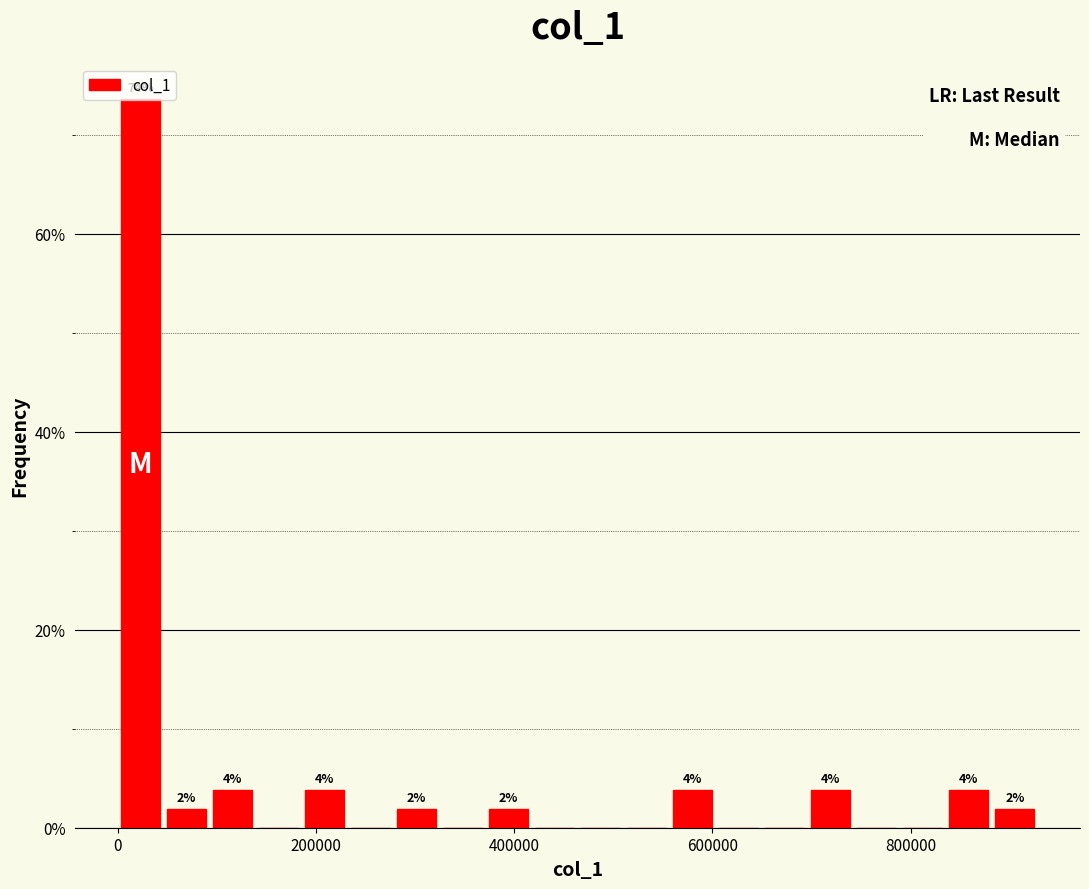

Around what value on the x-axis is the tallest bar? Give the approximate position of its centre, as read against the axis.

20000